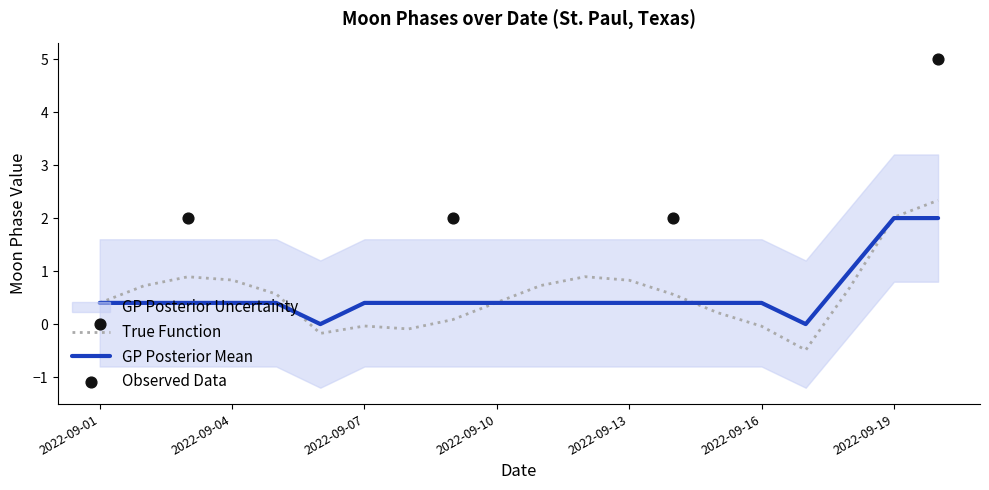

Which has a higher value, 2022-09-13 or 2022-09-10?

2022-09-13